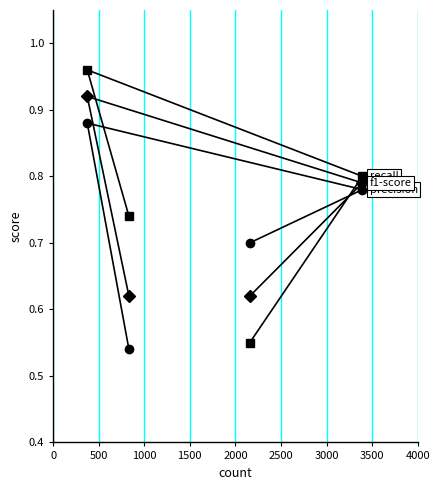

What is the greatest value displayed?

1.0